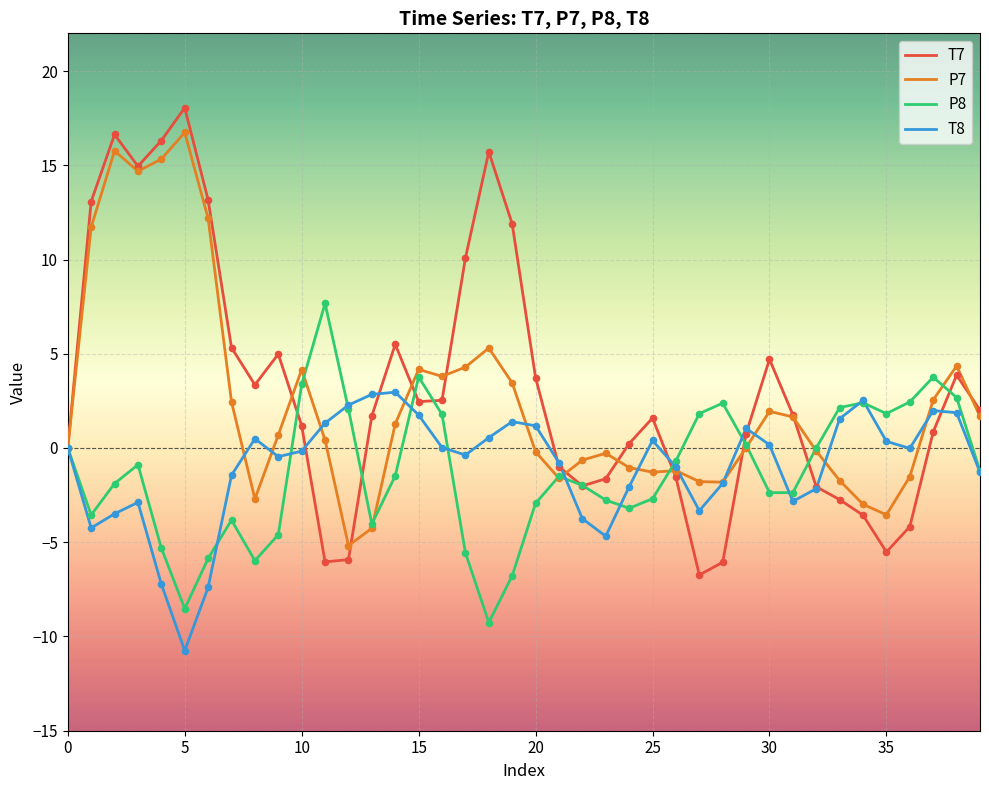

Which series has the largest total across all categories?

T7